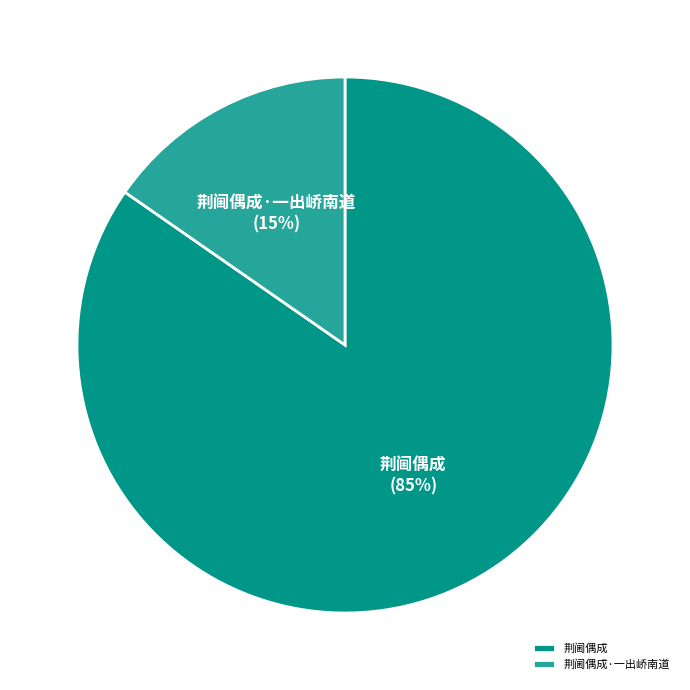

Rank the categories by value from highest to lowest.

荆阃偶成, 荆阃偶成·一出峤南道